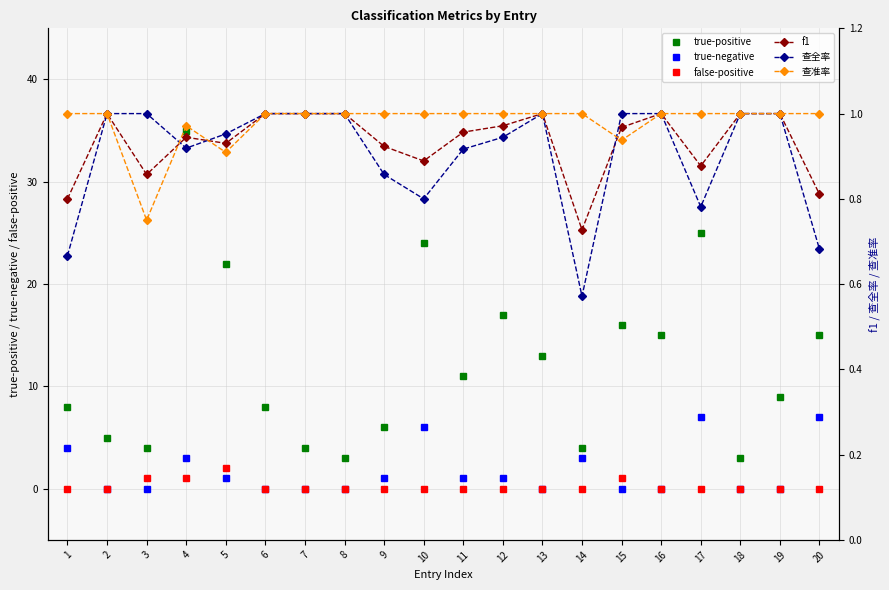

How many interior local peaks does the true-negative series have?

5